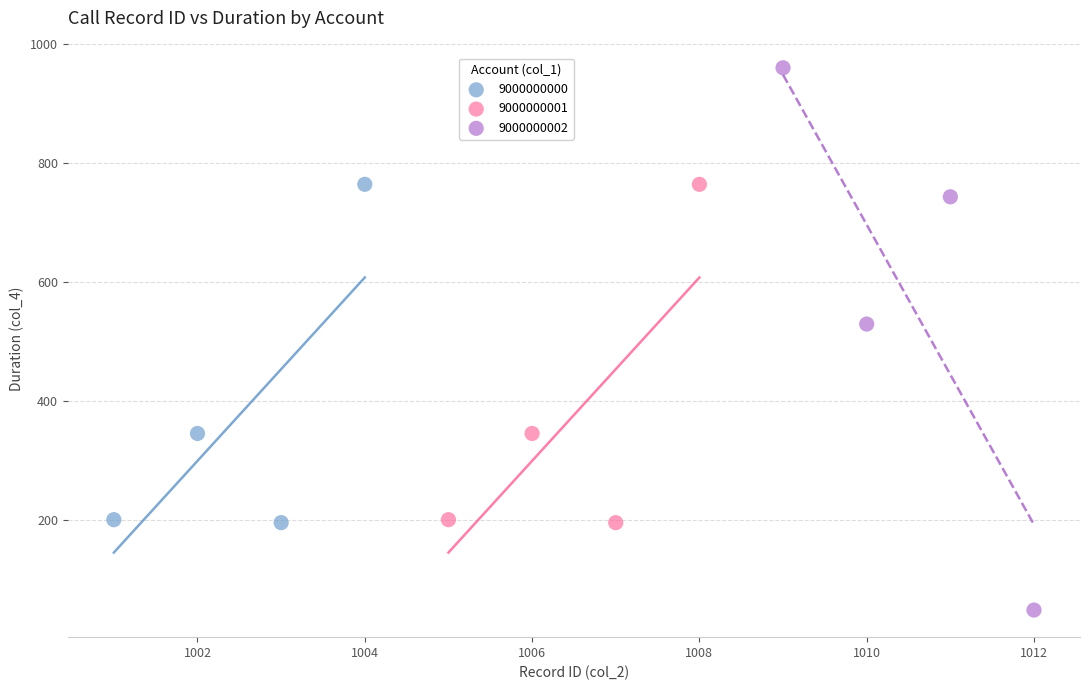

Which series has the widest spread of Y values?

9000000002